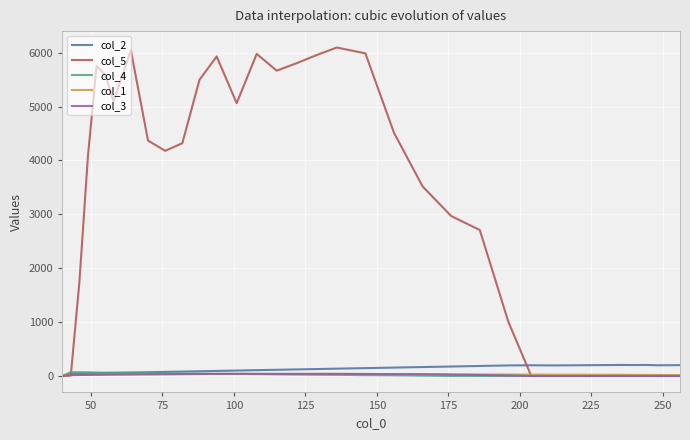

What is the maximum value shown in the chart?

6095.7